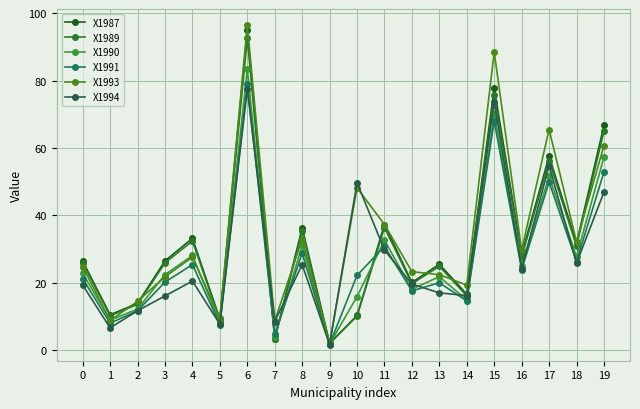

What is the total value across all series at 8?

189.9